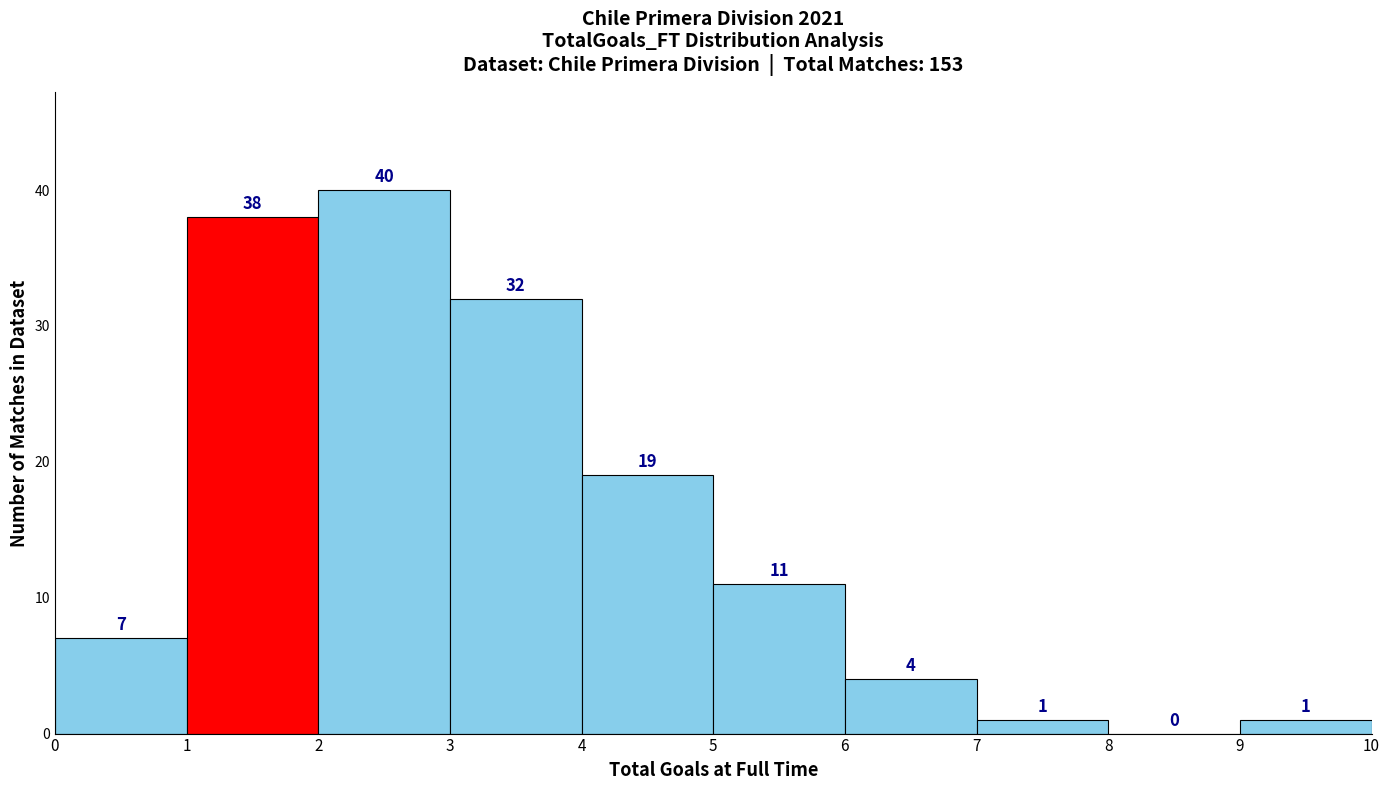

Reading left to right, transcribe this chart: for each bar, give the range it covers on the x-axis and its height.

0 to 1: 7
1 to 2: 38
2 to 3: 40
3 to 4: 32
4 to 5: 19
5 to 6: 11
6 to 7: 4
7 to 8: 1
8 to 9: 0
9 to 10: 1